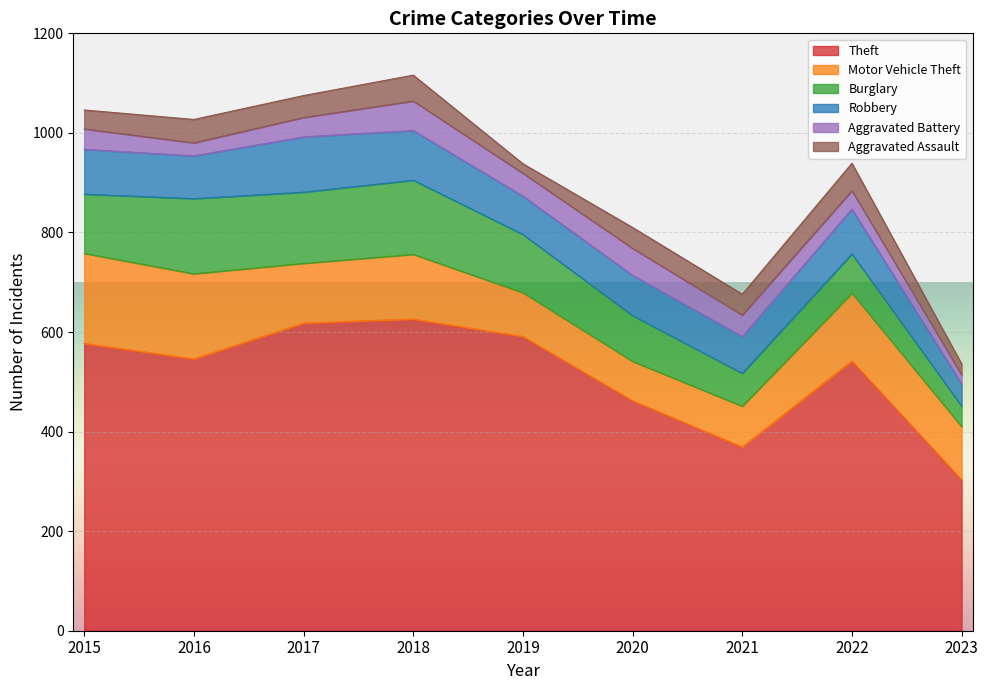

What is the total value across all series at 2017?

1075